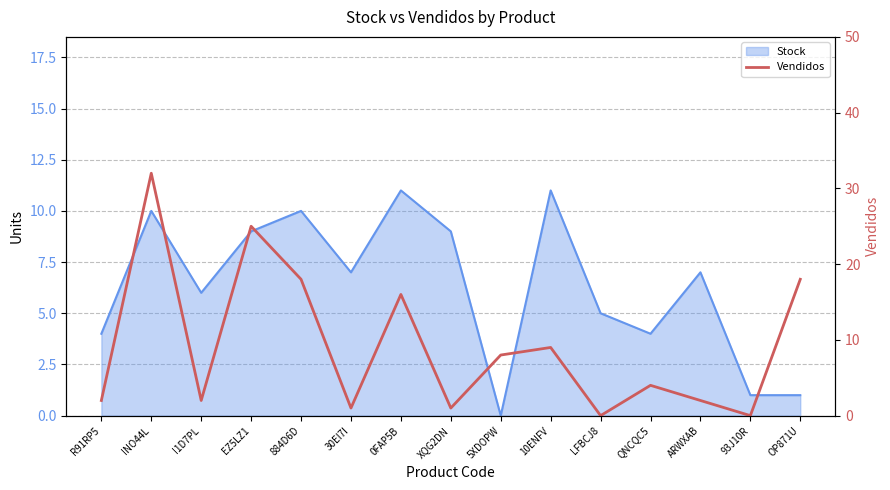

At which category does the data reach its first local valley?

I1D7PL